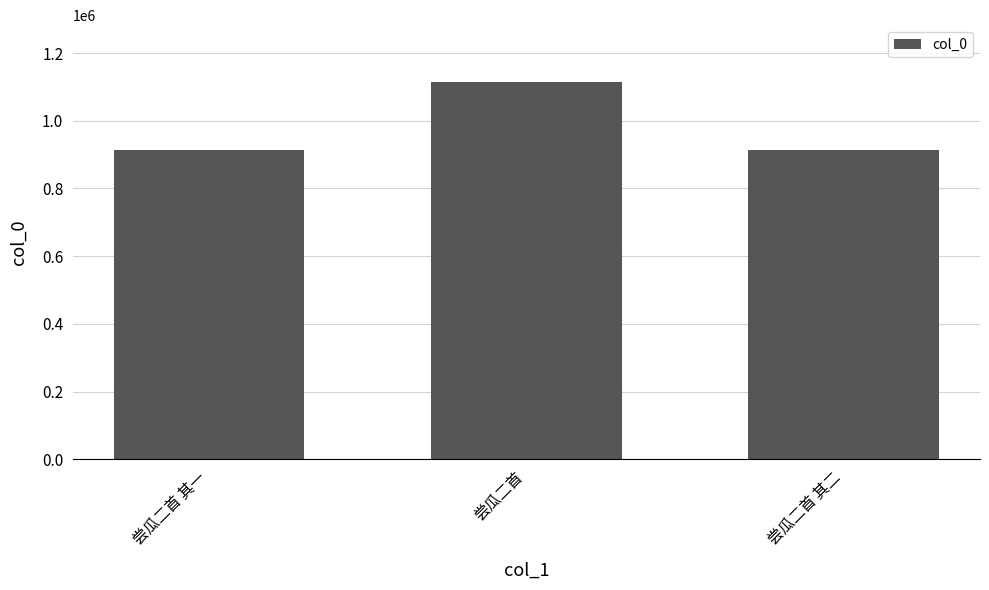

What is the difference between the values at 尝瓜二首 其二 and 尝瓜二首?

200646